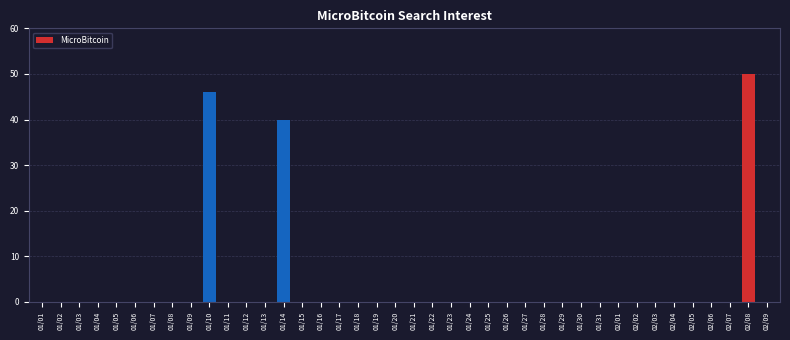

Which category has the highest value across all series?

02/08